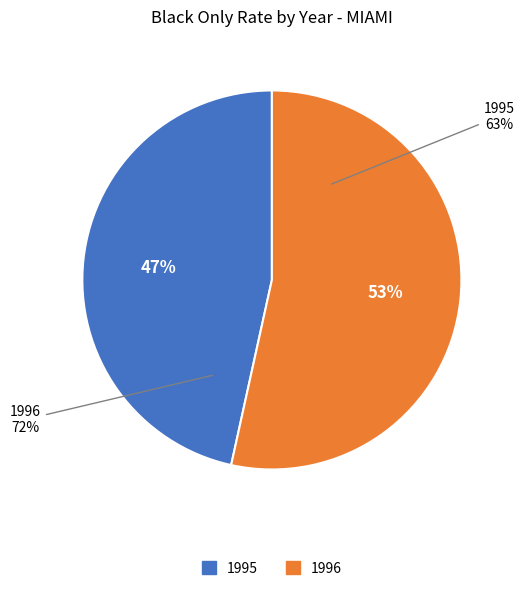

True or false: 1996 accounts for 46% of the total.

False